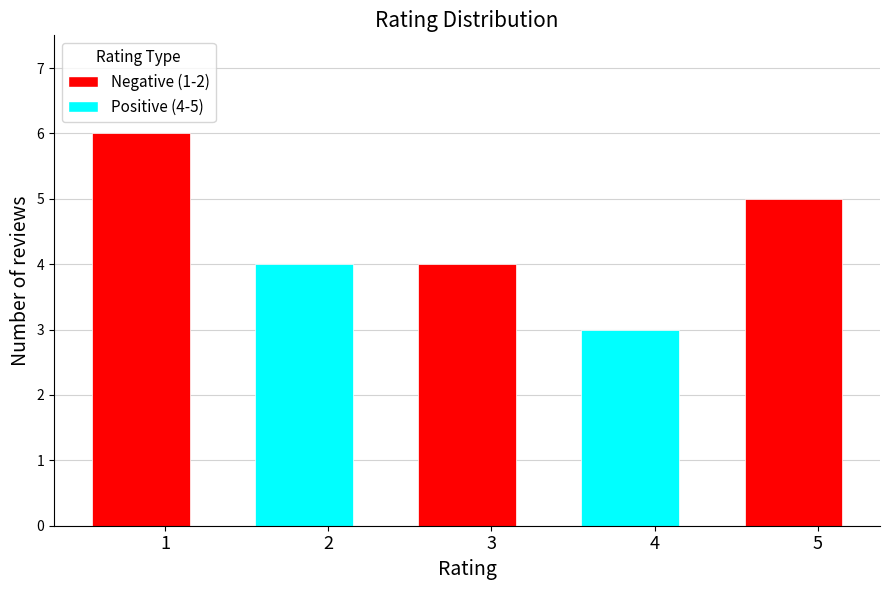

How many categories are shown in the chart?

5